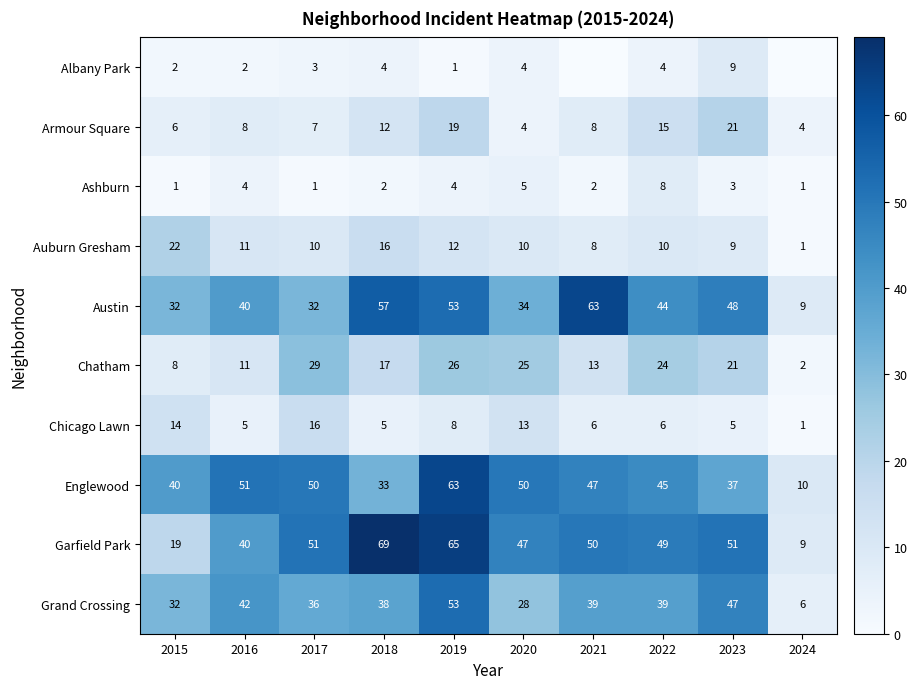

What is the sum of the Chatham values at 2017 and 2019?

55